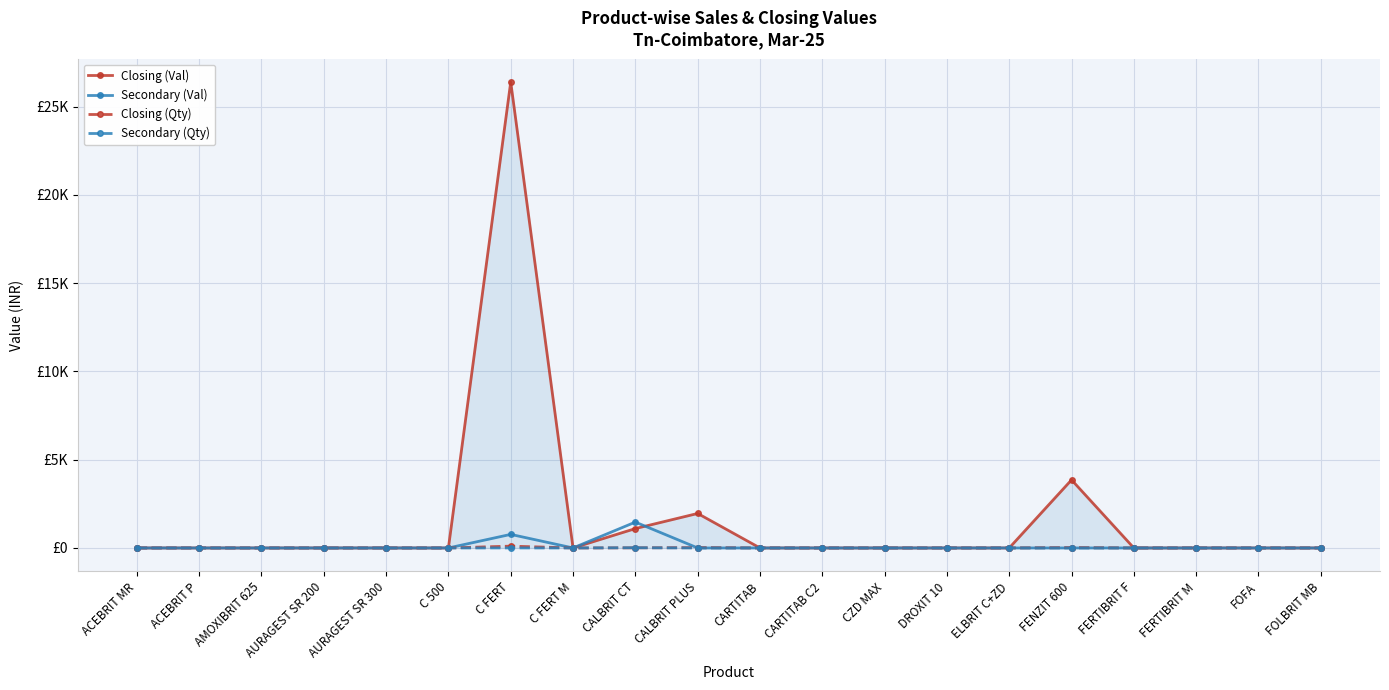

The Closing (Qty) series shows 0.0 at ELBRIT C+ZD. True or false?

True